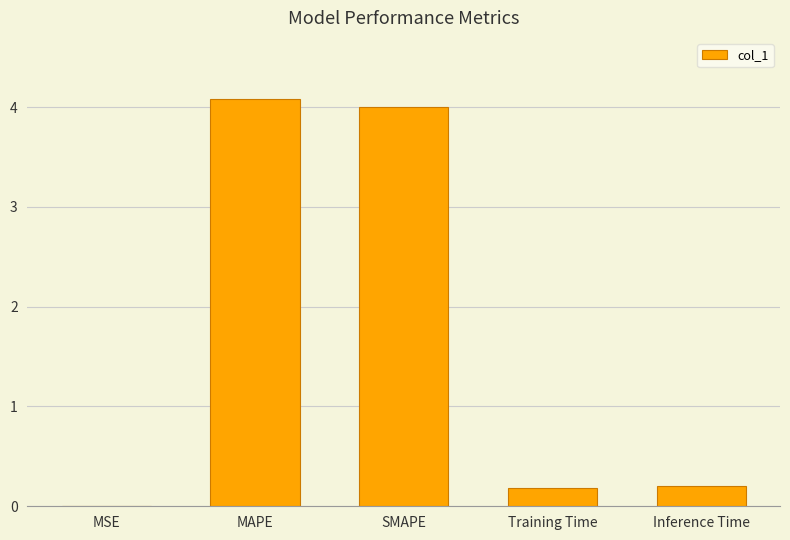

What is the greatest value displayed?

4.1